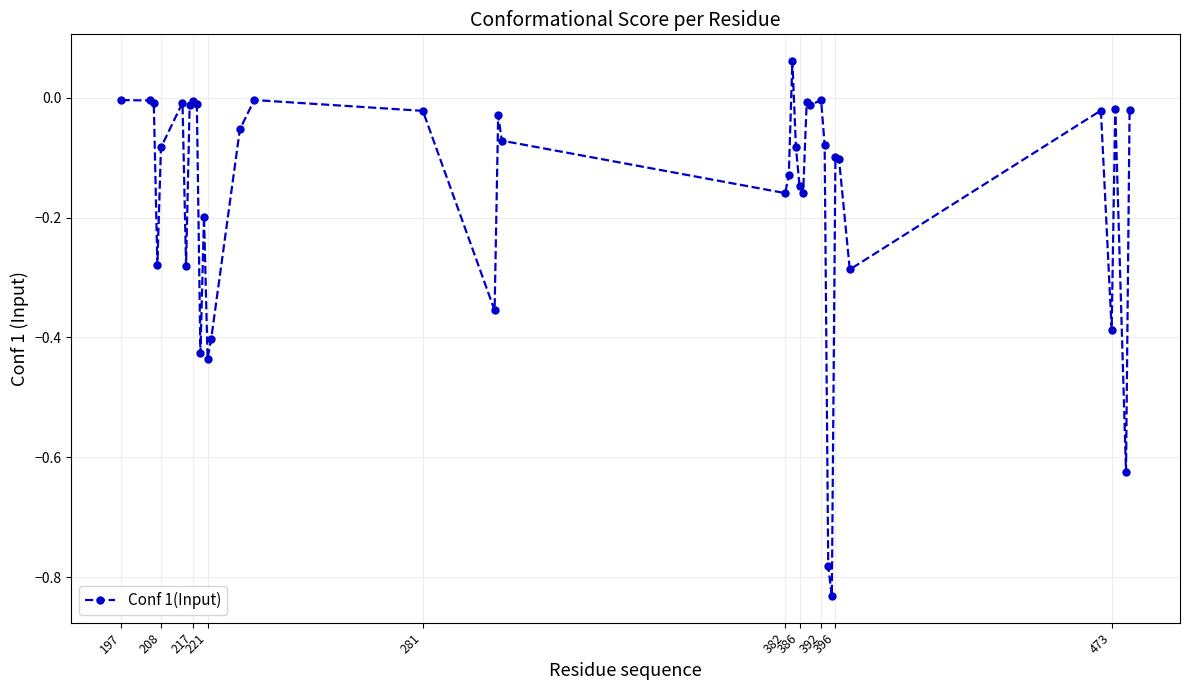

What is the difference between the maximum and second lowest values?

0.8